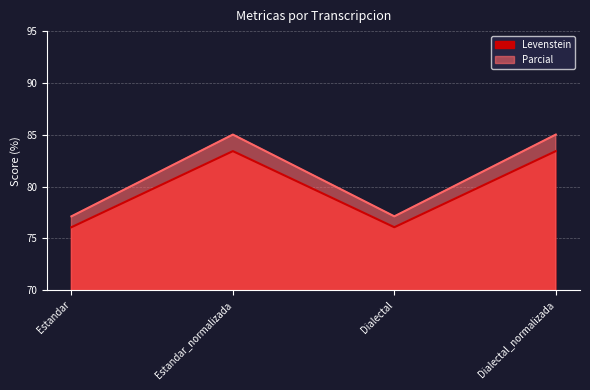

What is the sum of all Parcial values?

324.3